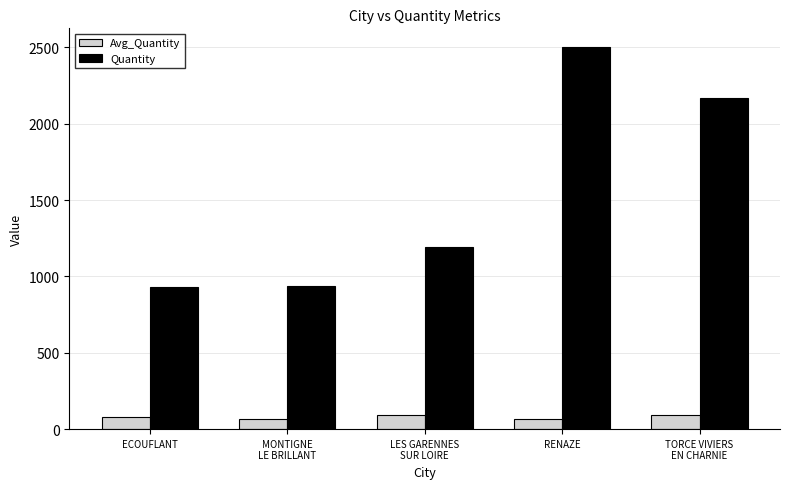

True or false: Avg_Quantity has a value of 92.0 at LES GARENNES
SUR LOIRE.

True